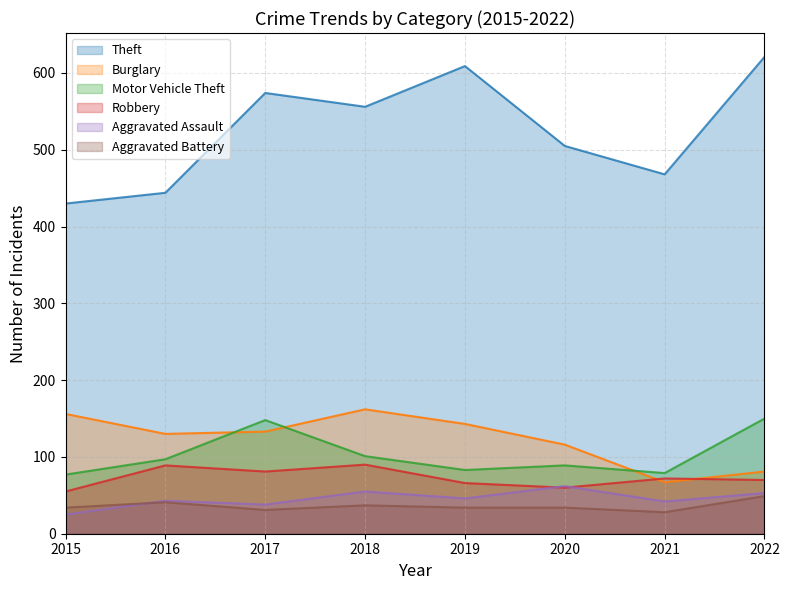

What is the difference between the maximum and minimum values in the Aggravated Assault series?

37